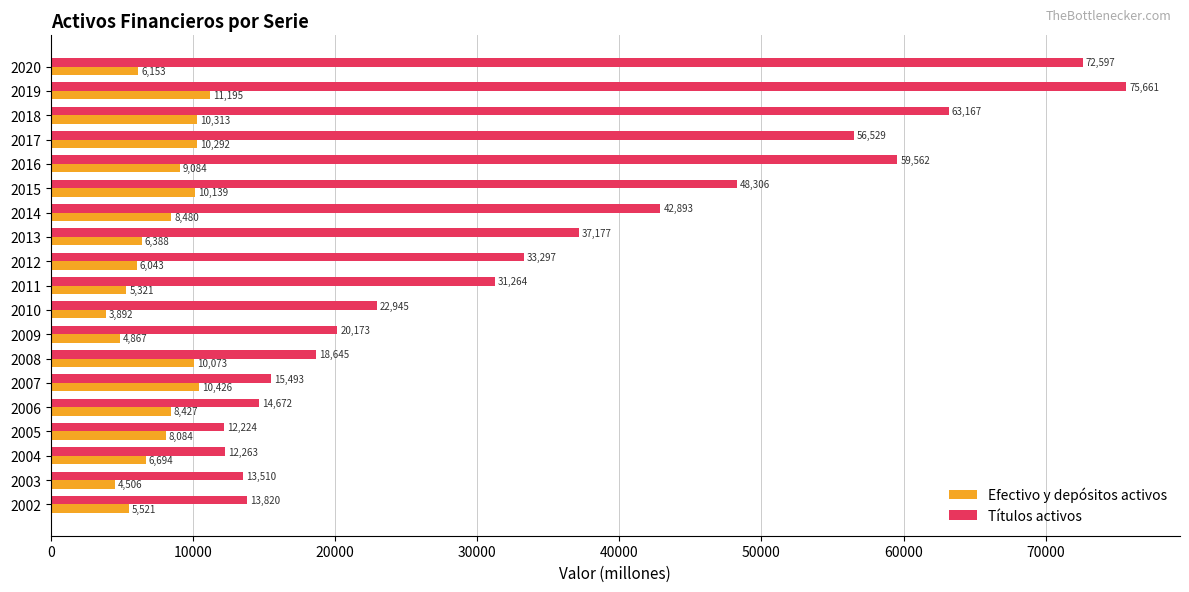

Rank the series by their average value, from lowest to highest.

Efectivo y depósitos activos, Títulos activos